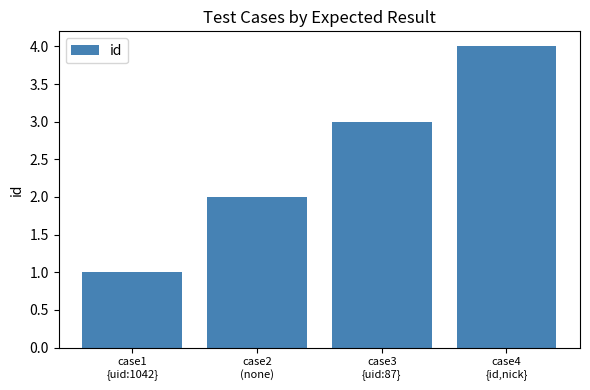

The chart shows a value of 1 at case1
{uid:1042}. True or false?

True